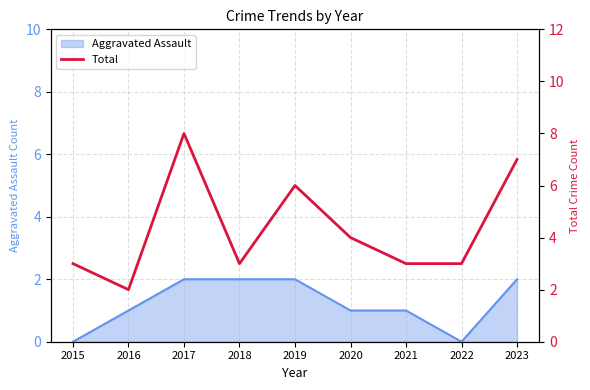

Reading left to right, list all the values displayed in this chart.

2015=3	2016=2	2017=8	2018=3	2019=6	2020=4	2021=3	2022=3	2023=7